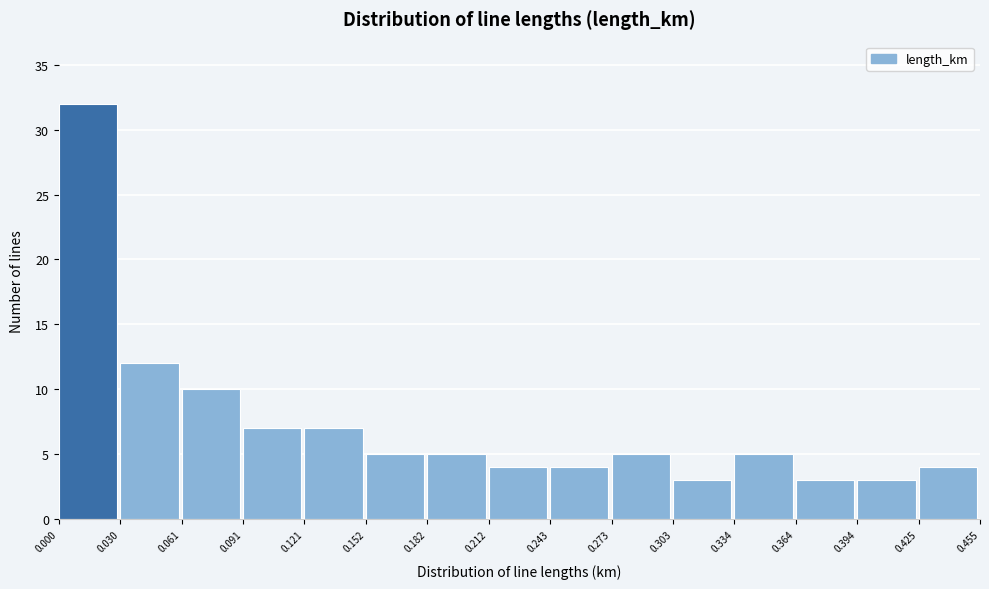

Over which range of the x-axis is the bar tallest?

0.000 to 0.030